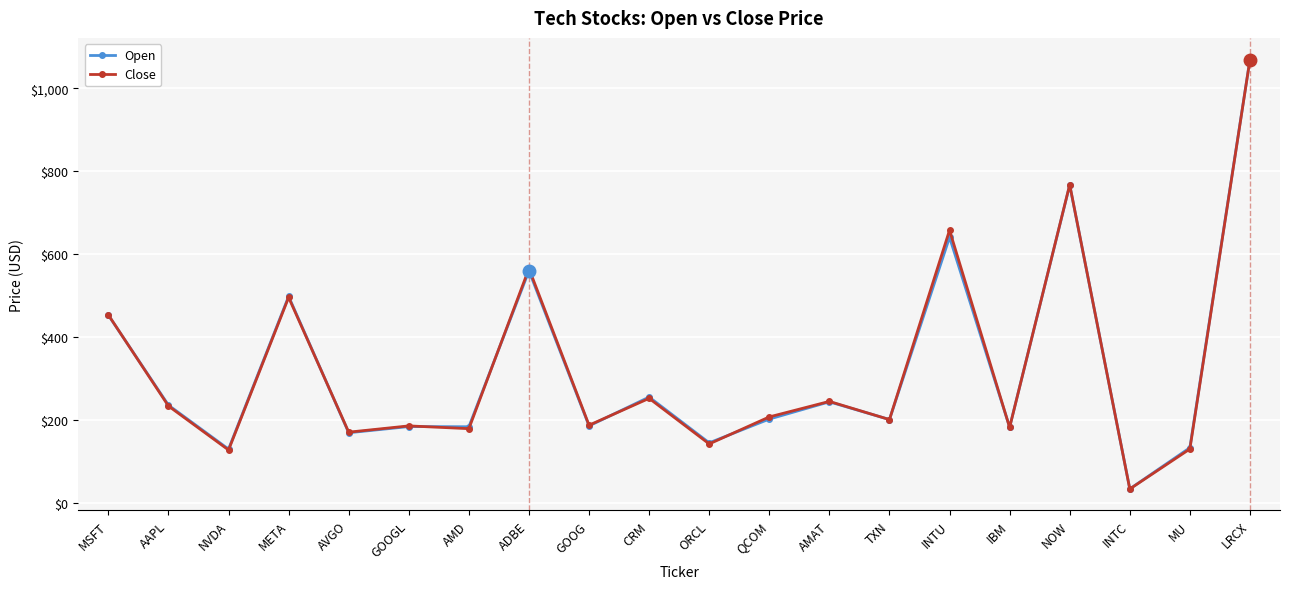

What is the average value of the Open series?

324.3